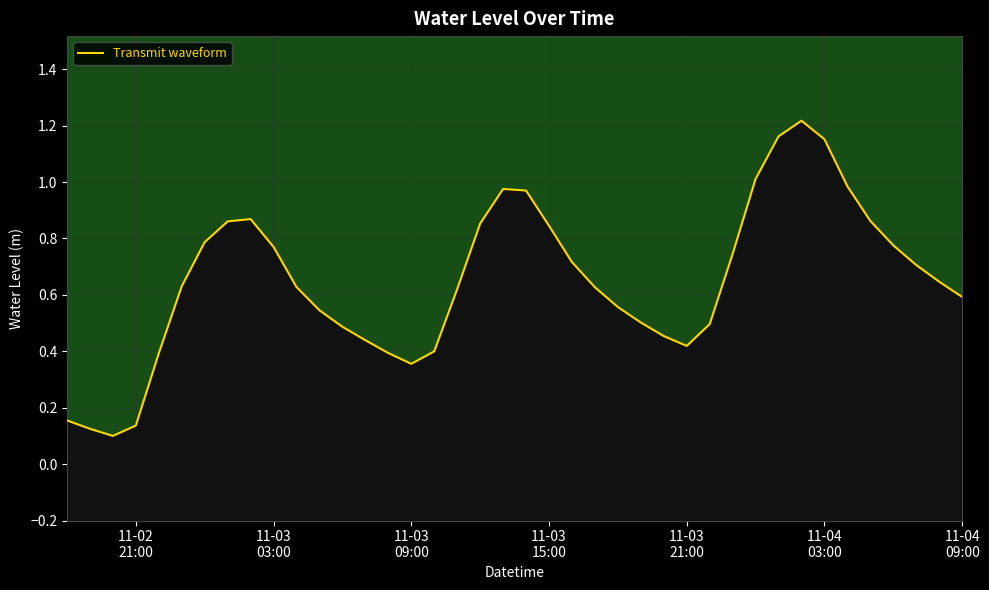

What is the sum of all values?

26.0